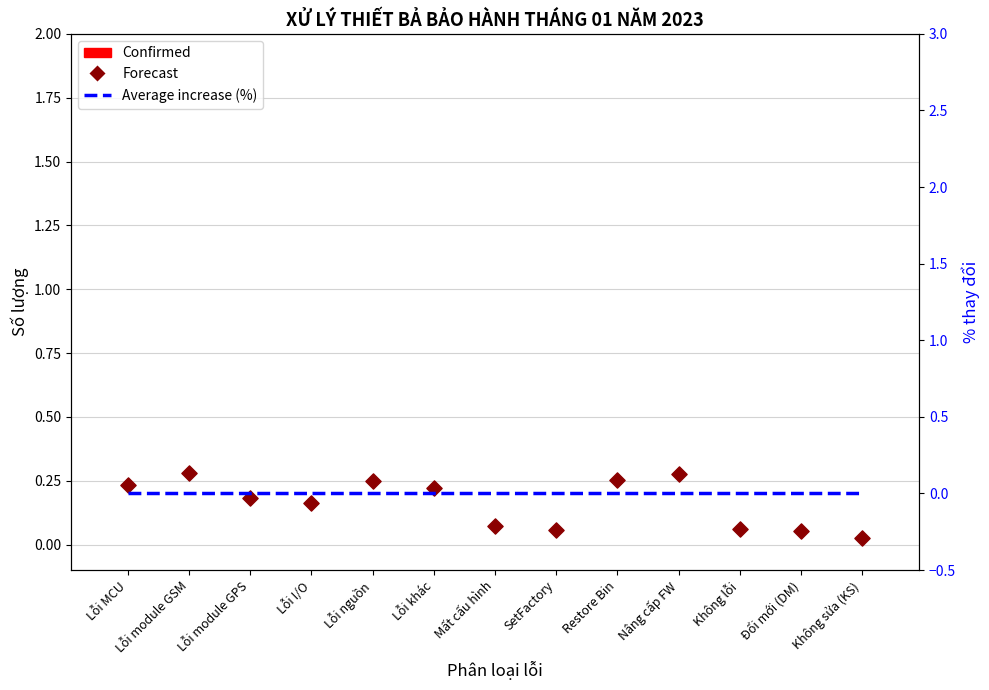

At how many categories does at least one series exceed 0?

13